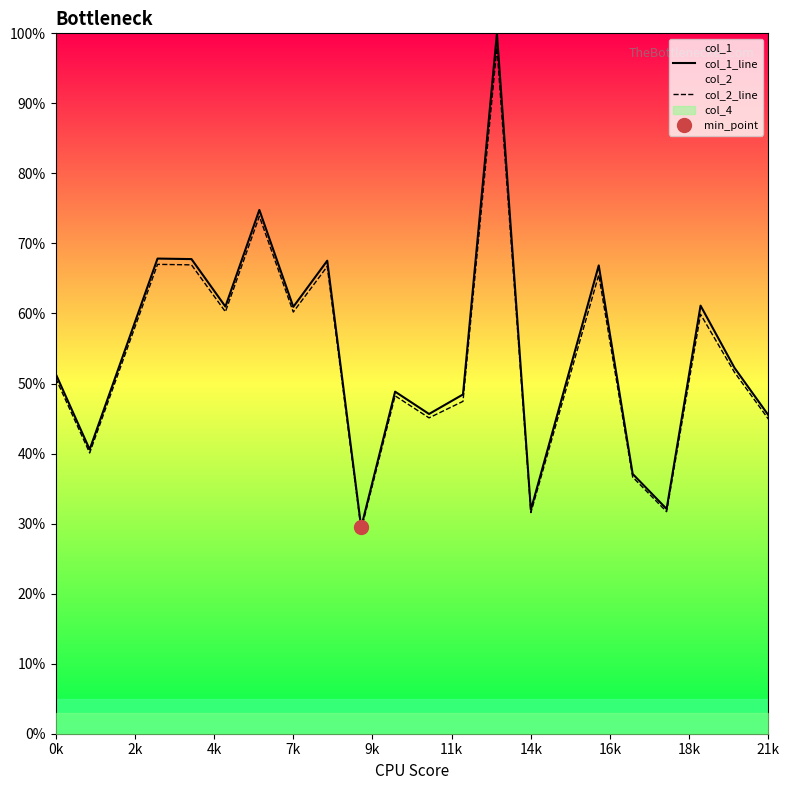

What is the maximum value shown in the chart?

1.0